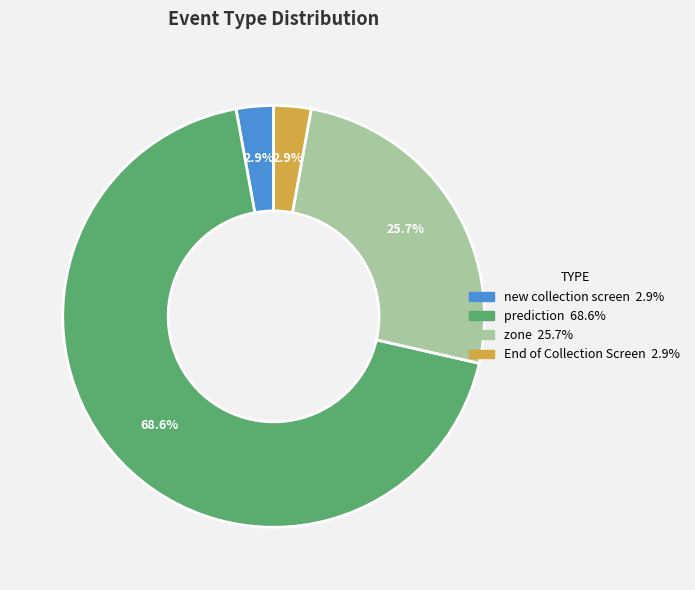

Is there any slice that represents more than half of the pie?

Yes